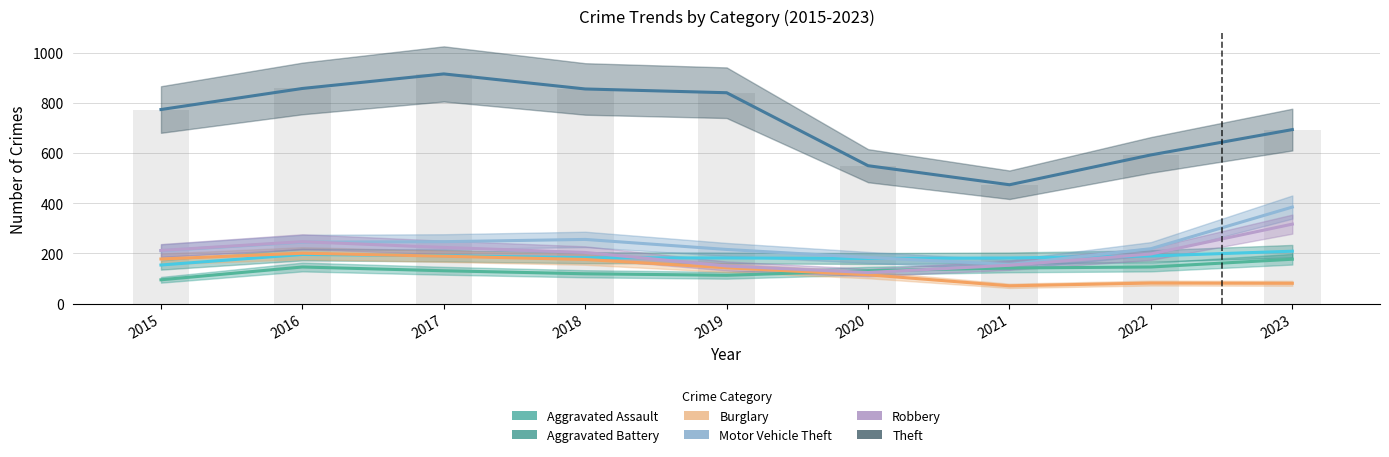

Which series has the widest spread of values?

Theft